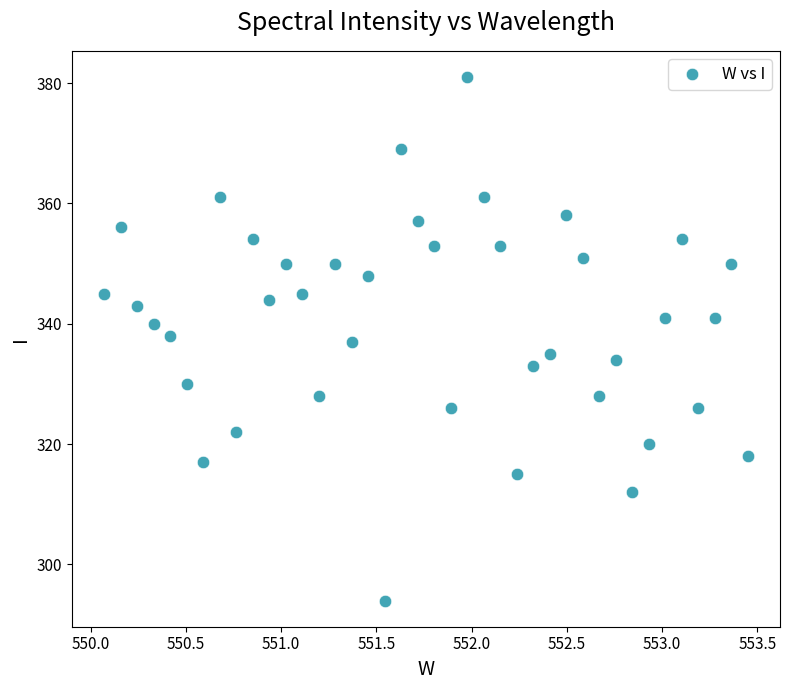

What is the range of Y values (max minus min)?

87